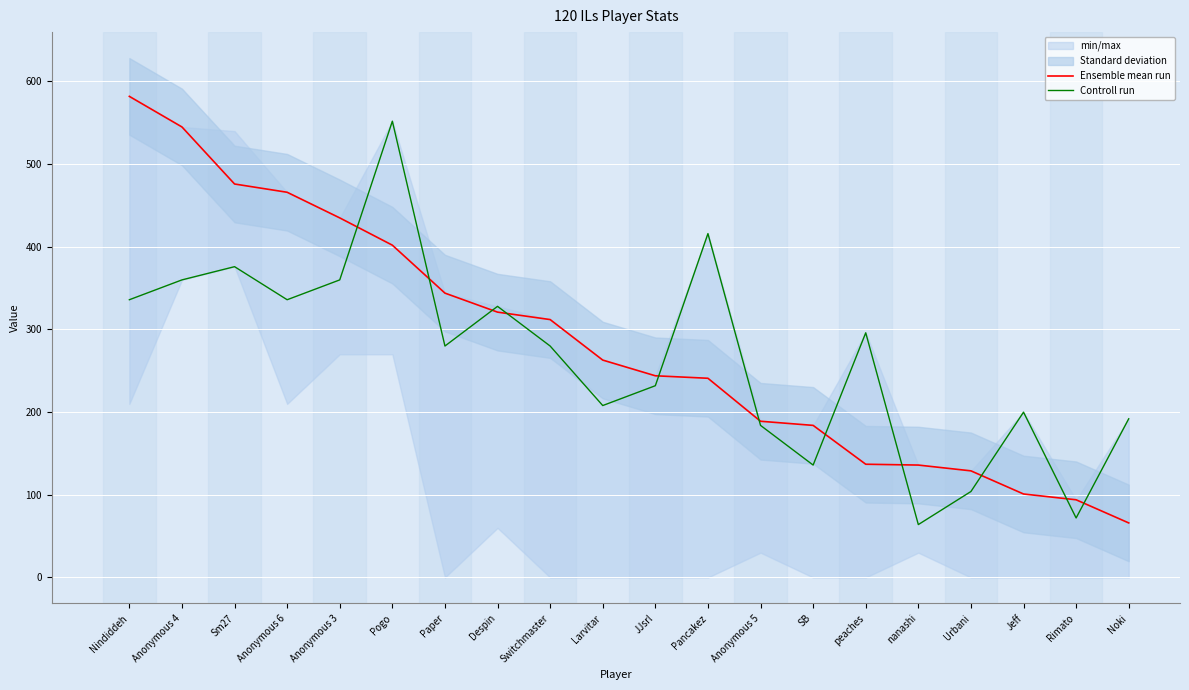

What is the average value of the Controll run series?

266